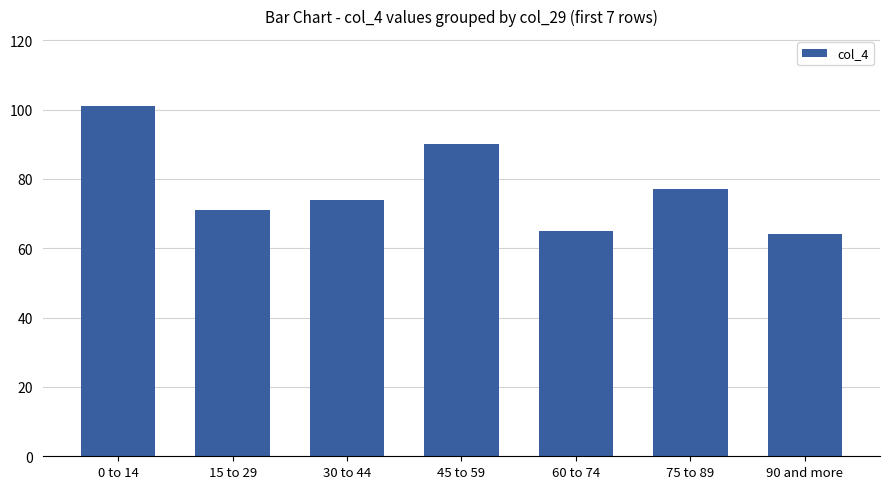

What is the sum of the values at 15 to 29 and 30 to 44?

145